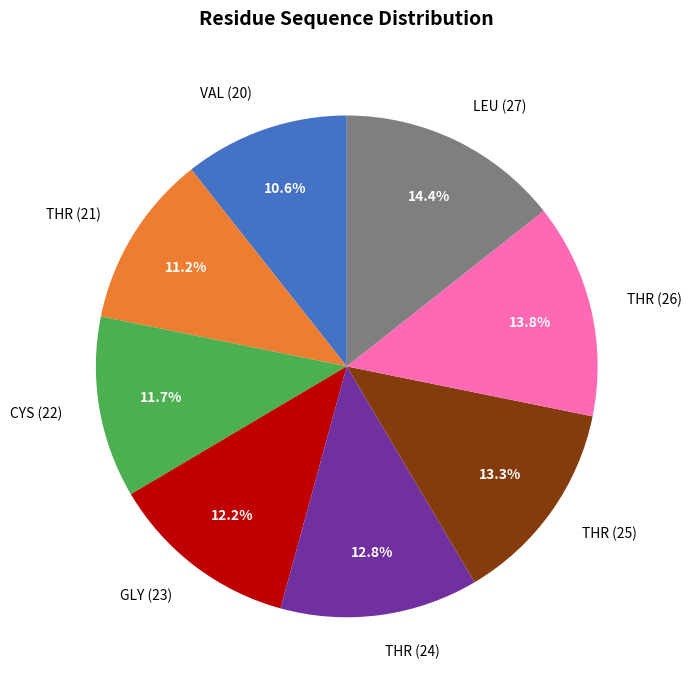

True or false: CYS (22) accounts for 22% of the total.

False